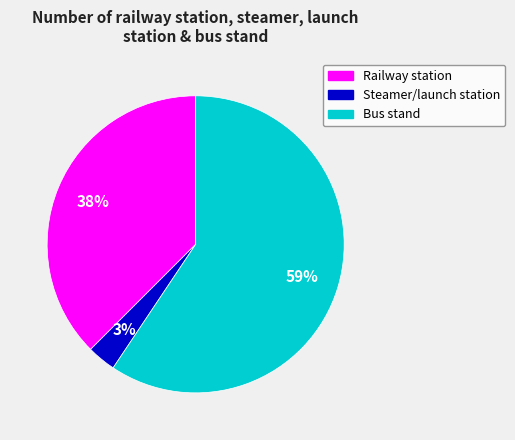

To the nearest percent, what is the difference between the largest and smallest slice percentages?

56%